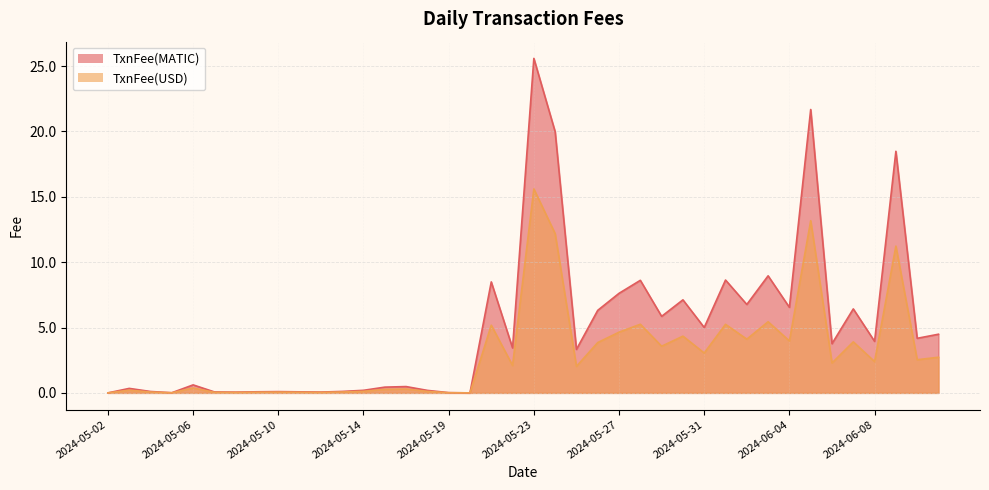

At how many categories does at least one series exceed 10?

4